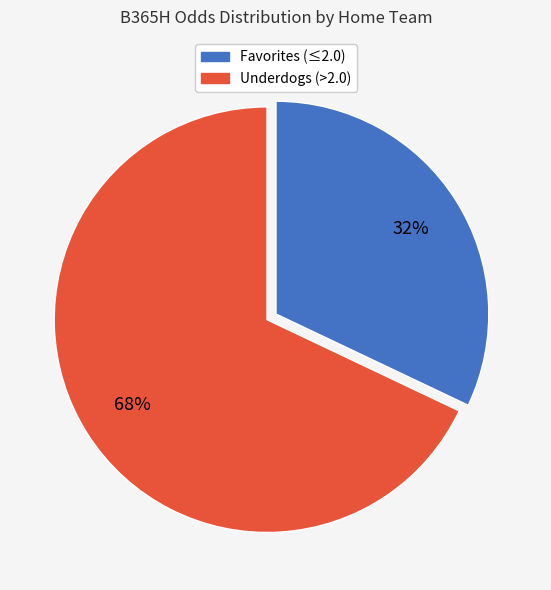

Is there a majority slice in this chart?

Yes